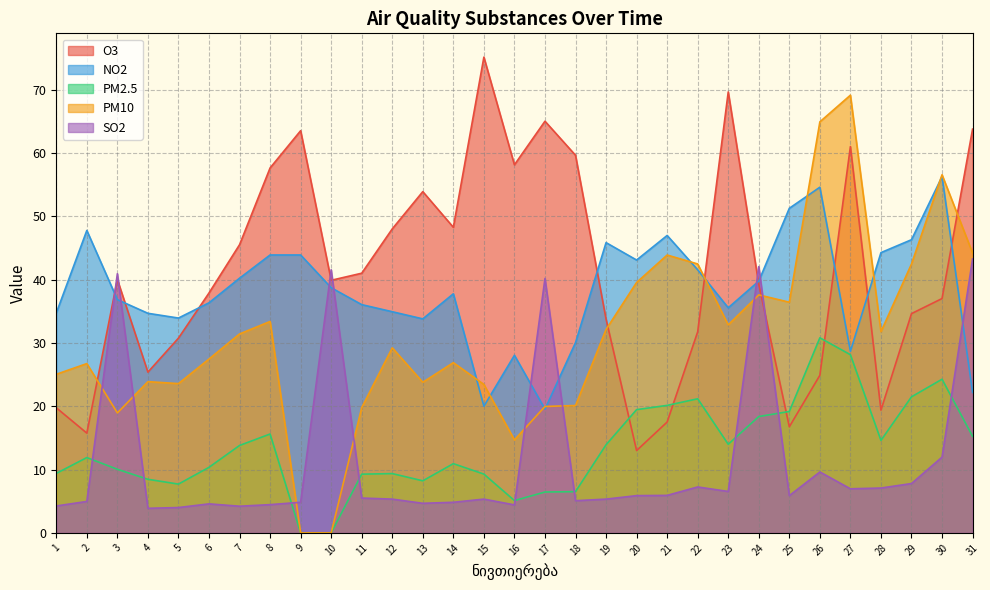

How many values in the PM2.5 series exceed 11?

16